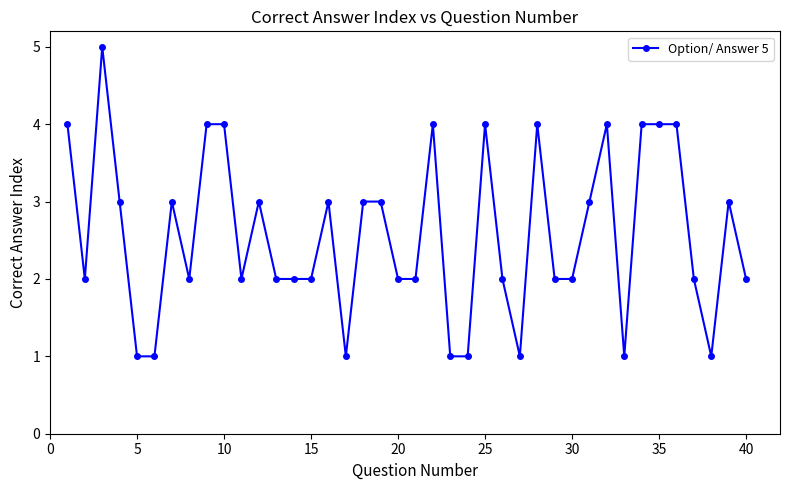

What is the value of the 14th point from the left?

2